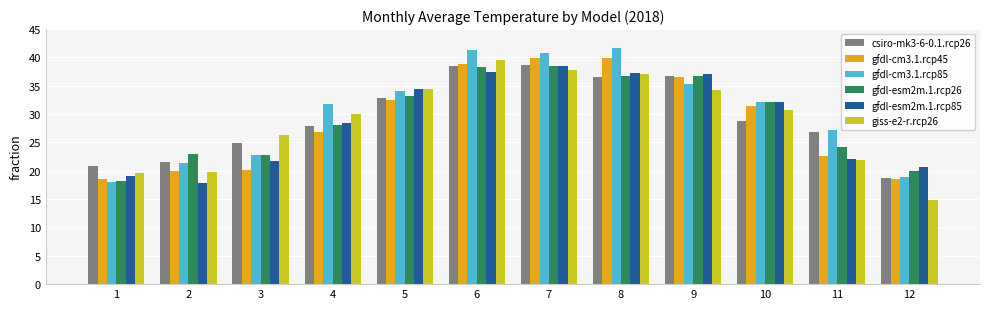

Is the value of gfdl-esm2m.1.rcp26 at 9 greater than the value of gfdl-cm3.1.rcp45 at 5?

Yes